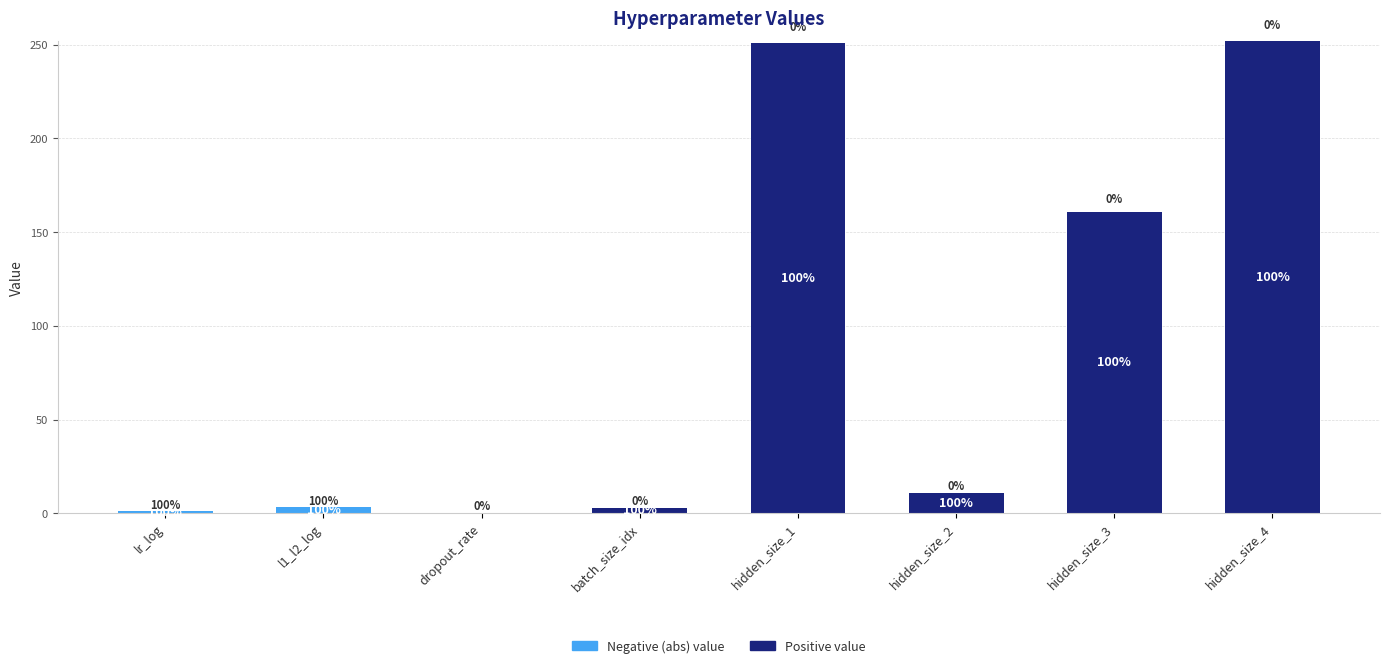

List the series in order of their overall mean, lowest first.

Negative (abs) value, Positive value